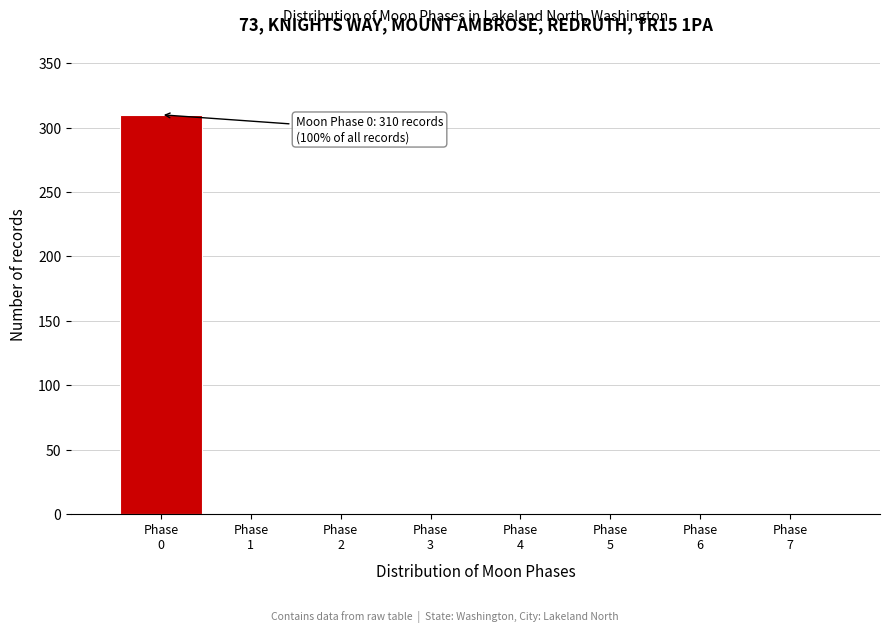

Which range on the x-axis has the tallest bar?

-0.5 to 0.5